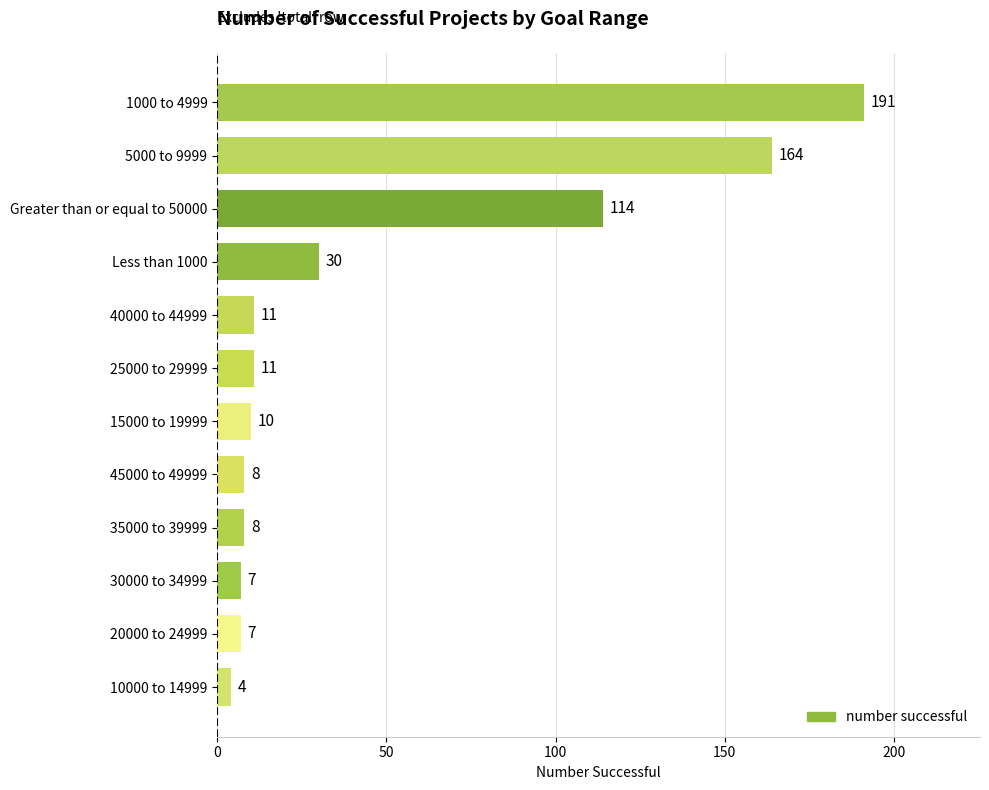

What is the average value?

47